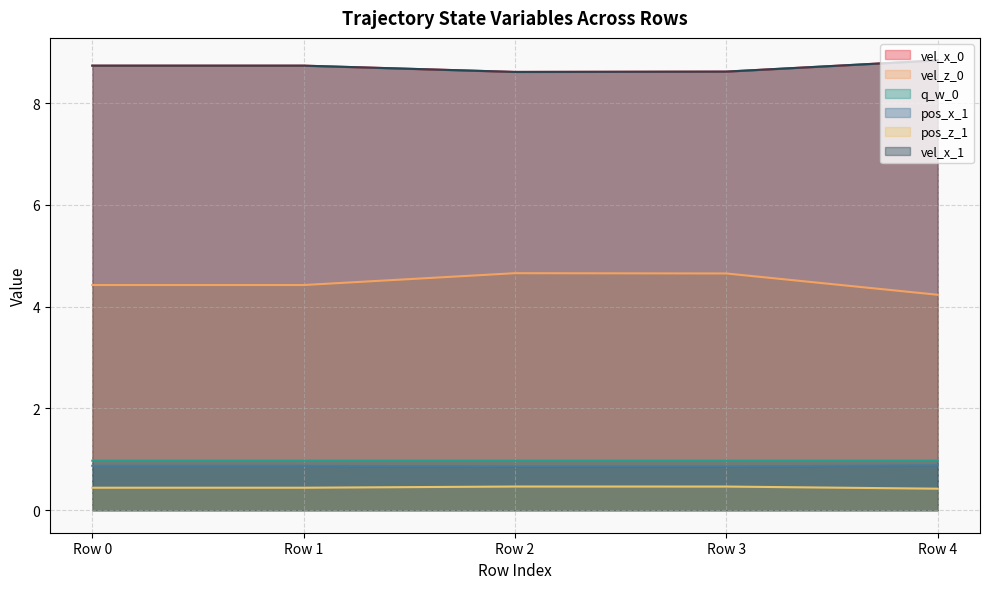

What value does the q_w_0 series have at Row 0?

1.0